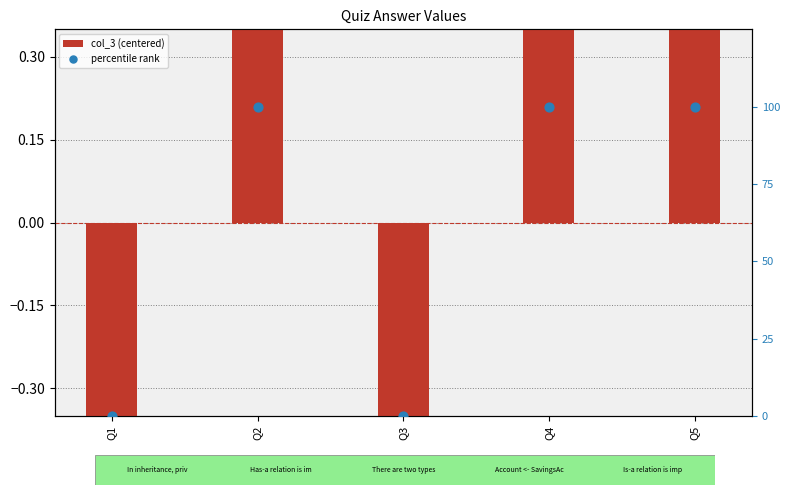

Is the value of col_3 (centered) at Q4 greater than the value of percentile rank at Q5?

No